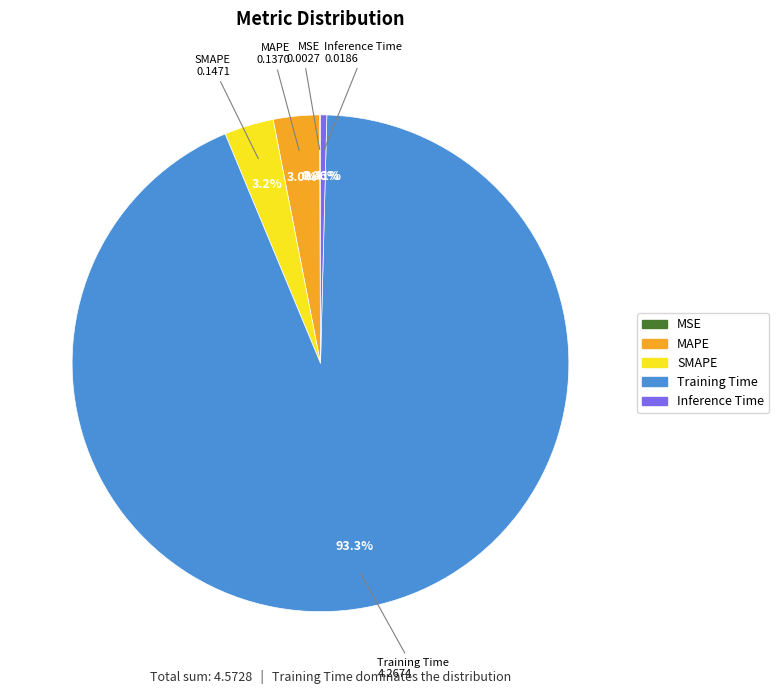

Is there any slice that represents more than half of the pie?

Yes